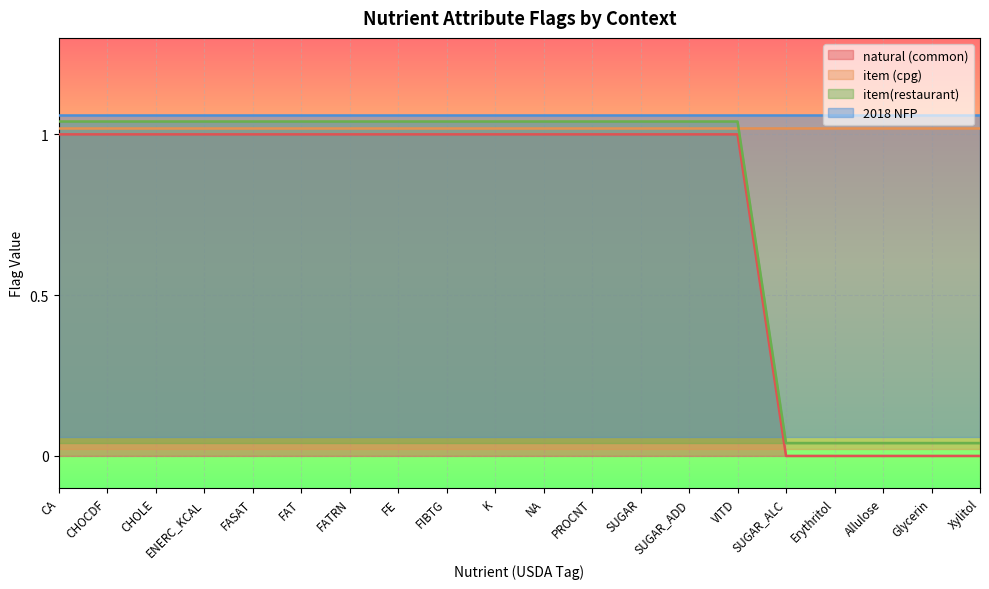

Rank the categories by item(restaurant) value from lowest to highest.

SUGAR_ALC, Erythritol, Allulose, Glycerin, Xylitol, CA, CHOCDF, CHOLE, ENERC_KCAL, FASAT, FAT, FATRN, FE, FIBTG, K, NA, PROCNT, SUGAR, SUGAR_ADD, VITD